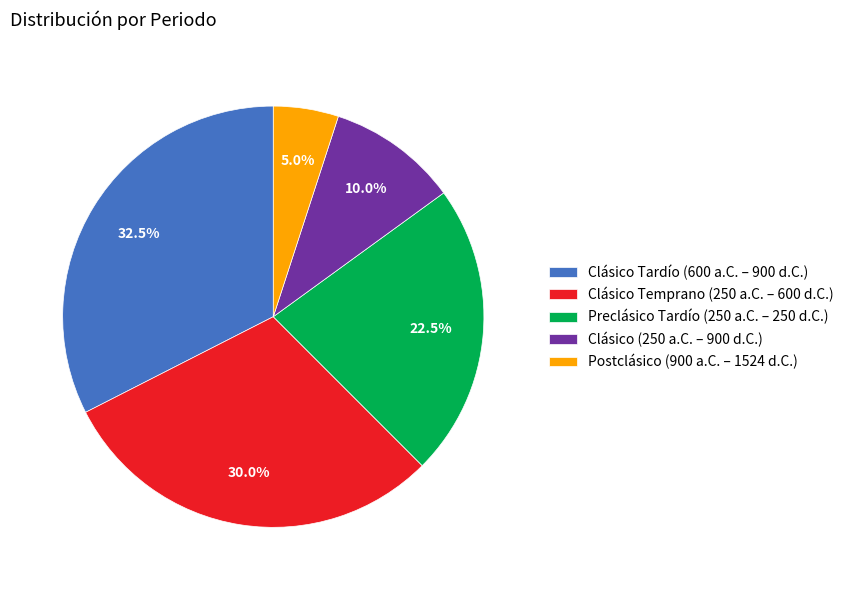

Rank the categories by value from lowest to highest.

Postclásico (900 a.C. – 1524 d.C.), Clásico (250 a.C. – 900 d.C.), Preclásico Tardío (250 a.C. – 250 d.C.), Clásico Temprano (250 a.C. – 600 d.C.), Clásico Tardío (600 a.C. – 900 d.C.)